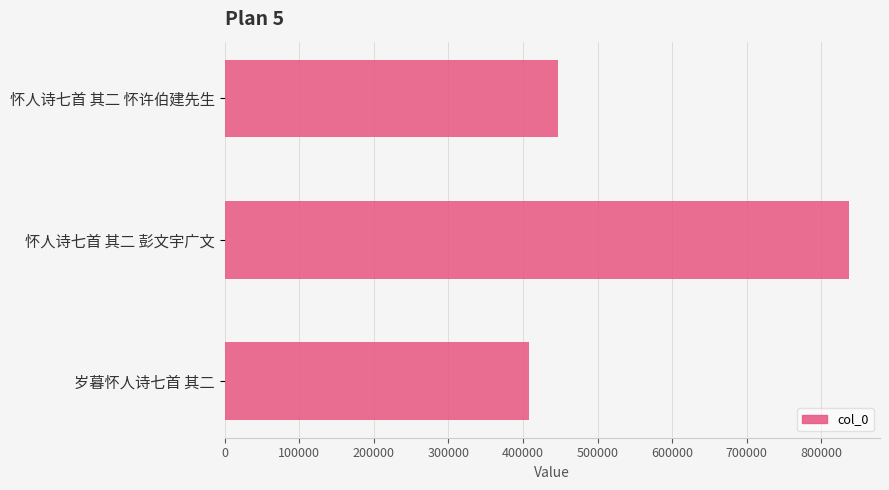

What is the maximum value shown in the chart?

836824